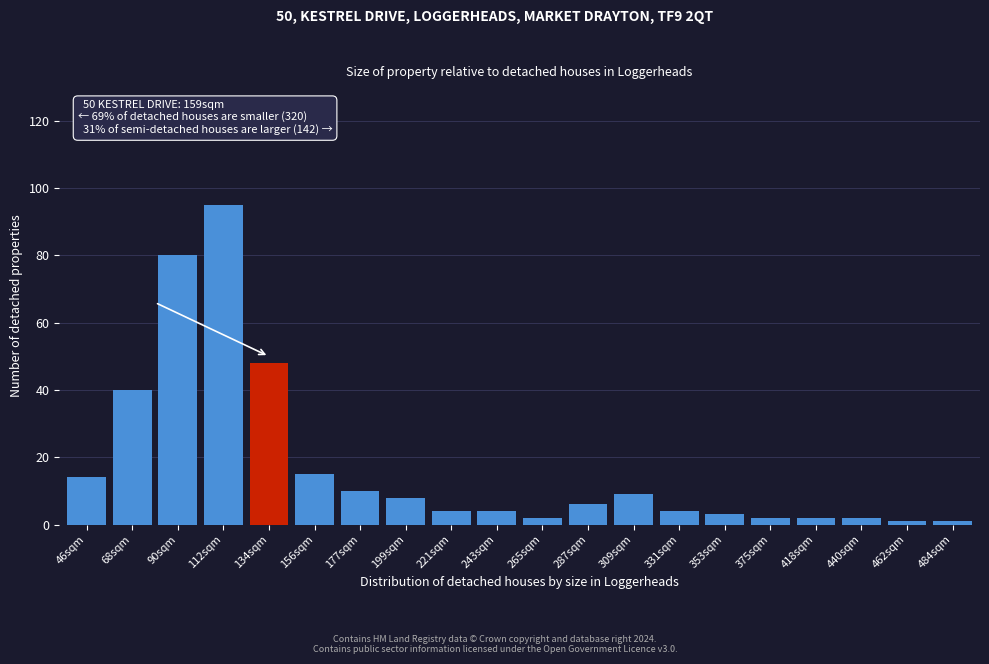

Reading right to left, transcribe all the data shown in this chart.

484sqm=1	462sqm=1	440sqm=2	418sqm=2	375sqm=2	353sqm=3	331sqm=4	309sqm=9	287sqm=6	265sqm=2	243sqm=4	221sqm=4	199sqm=8	177sqm=10	156sqm=15	134sqm=48	112sqm=95	90sqm=80	68sqm=40	46sqm=14